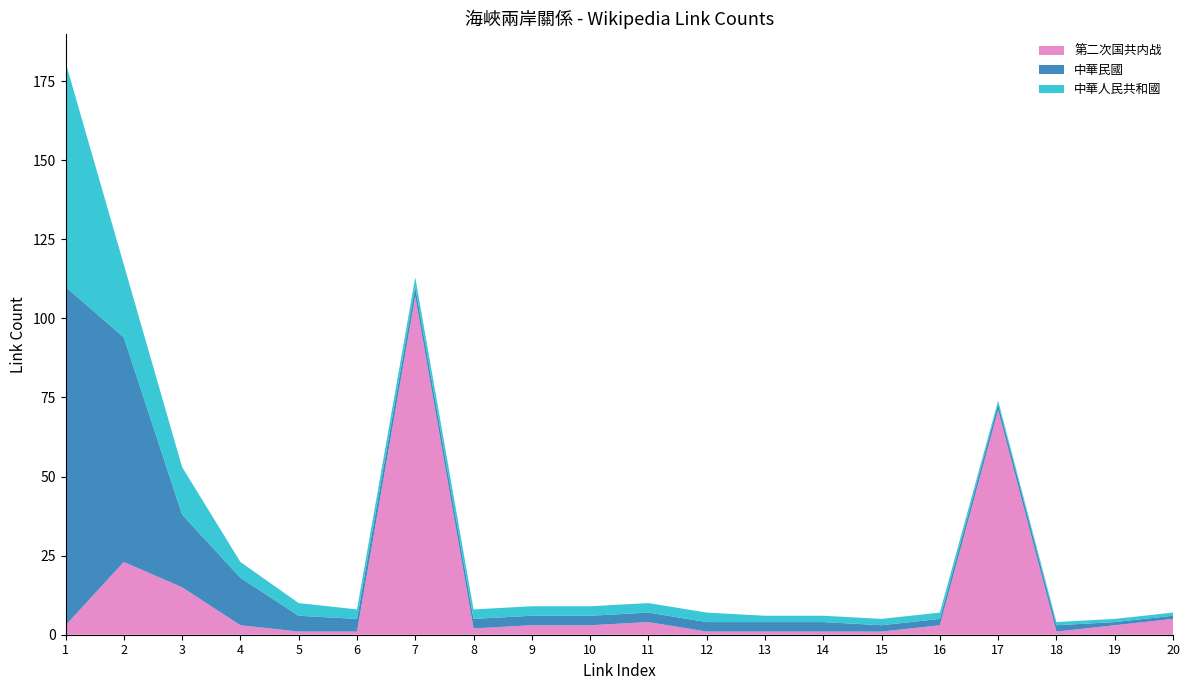

Reading right to left, extract all data points from this chart.

第二次国共内战: 5	3	1	71	3	1	1	1	1	4	3	3	2	107	1	1	3	15	23	3
中華民國: 1	1	2	2	2	2	3	3	3	3	3	3	3	3	4	5	15	23	71	107
中華人民共和國: 1	1	1	1	2	2	2	2	3	3	3	3	3	3	3	4	5	15	23	71